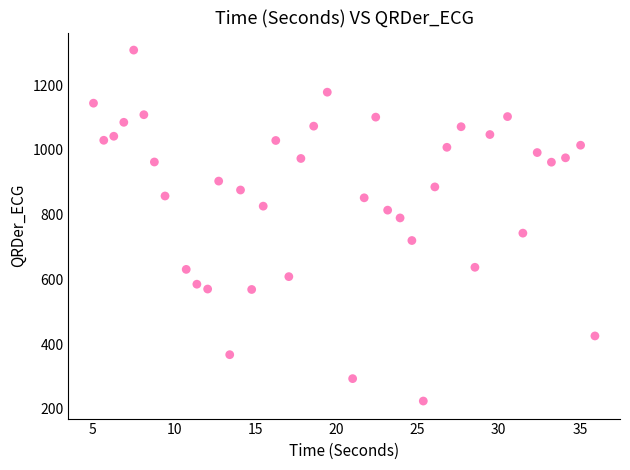

What is the range of Y values (max minus min)?

1084.7